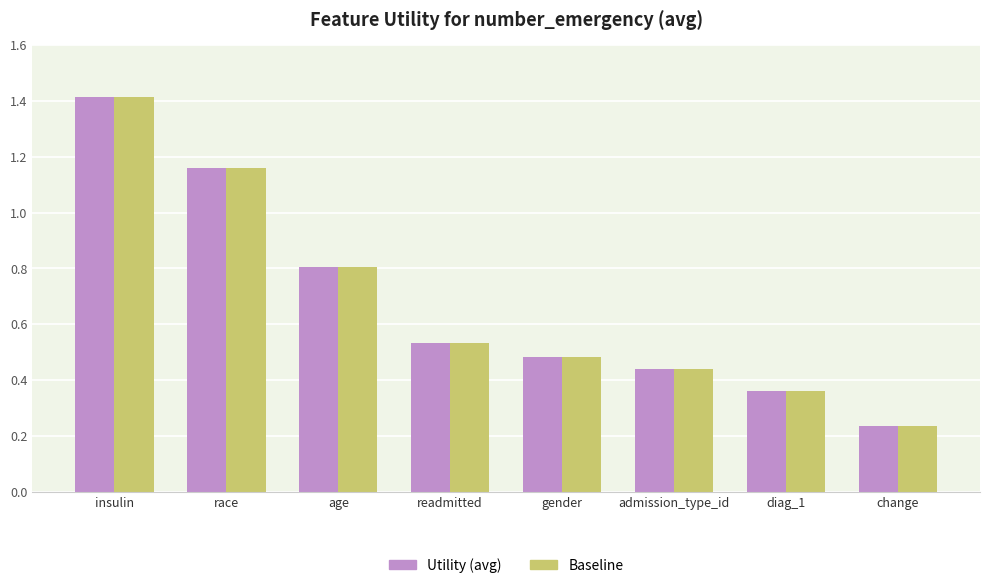

True or false: Baseline has a value of 0.3 at readmitted.

False